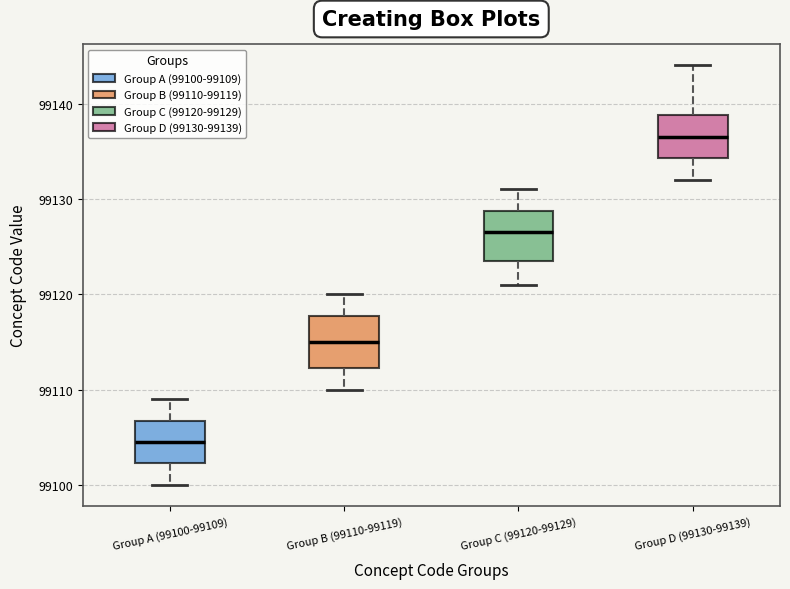

Where is the upper edge of the box for Group C (99120-99129) on the y-axis? The values are not printed on the chart, so give them approximately, as read against the axis.

99129